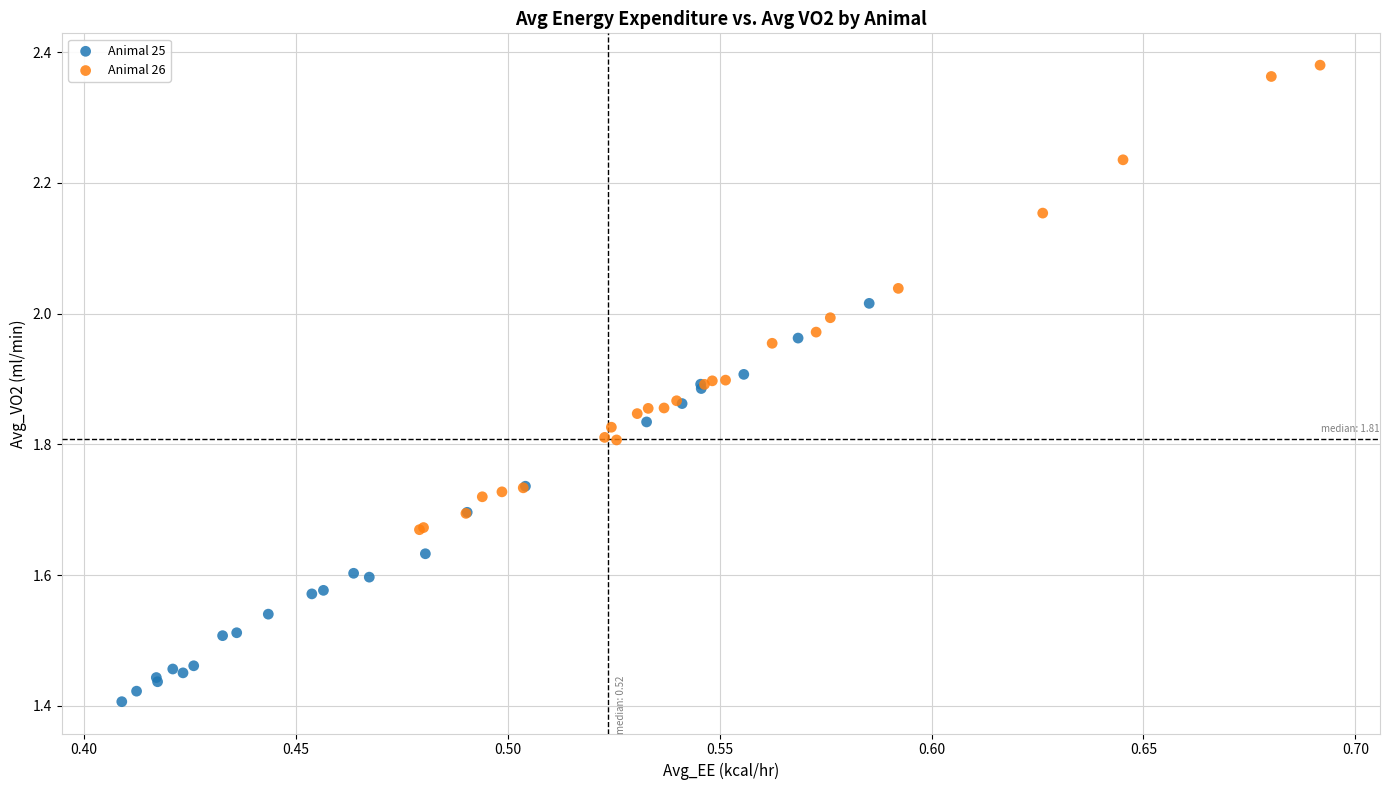

Which series has the widest spread of Y values?

Animal 26